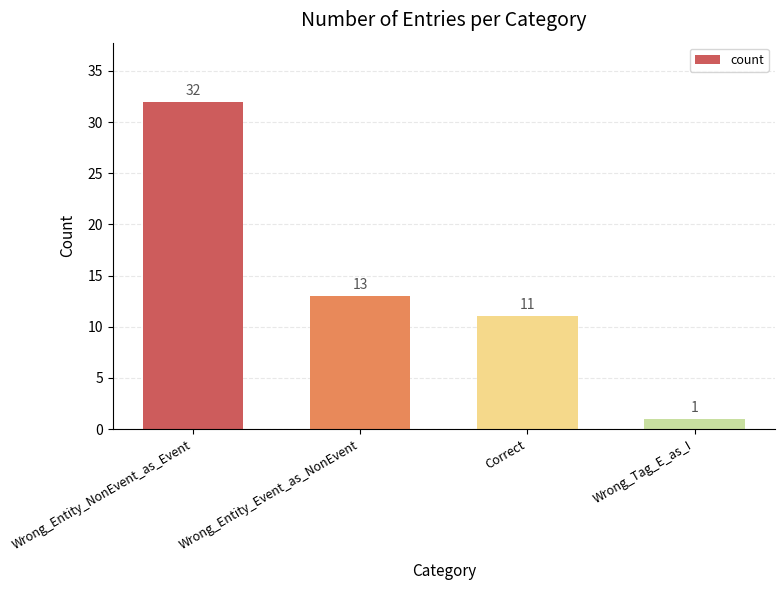

Where does the data first go above 13?

Wrong_Entity_NonEvent_as_Event